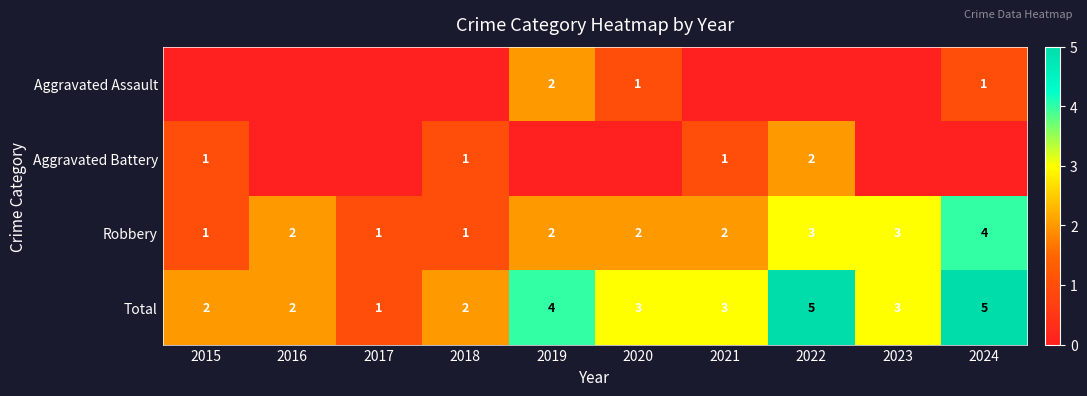

How many categories are shown in the chart?

10